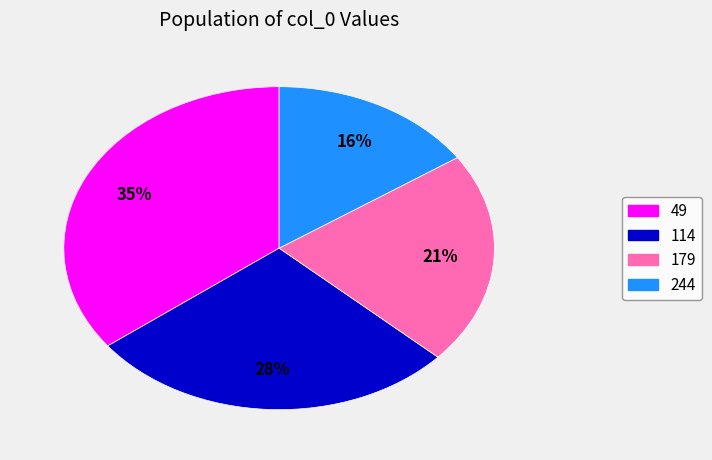

Does any single category account for the majority?

No